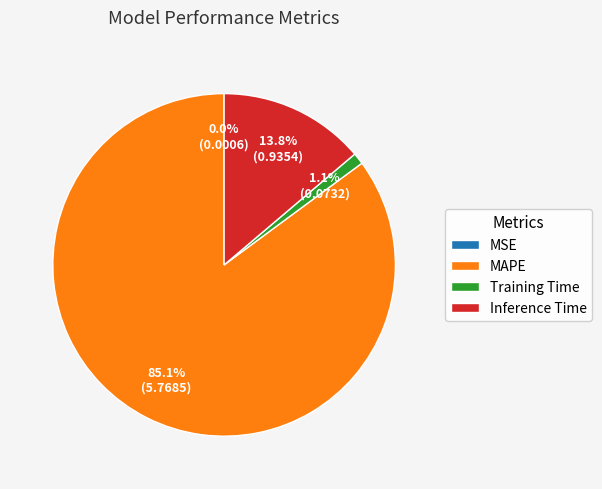

To the nearest percent, what percentage of the pie is Inference Time?

14%